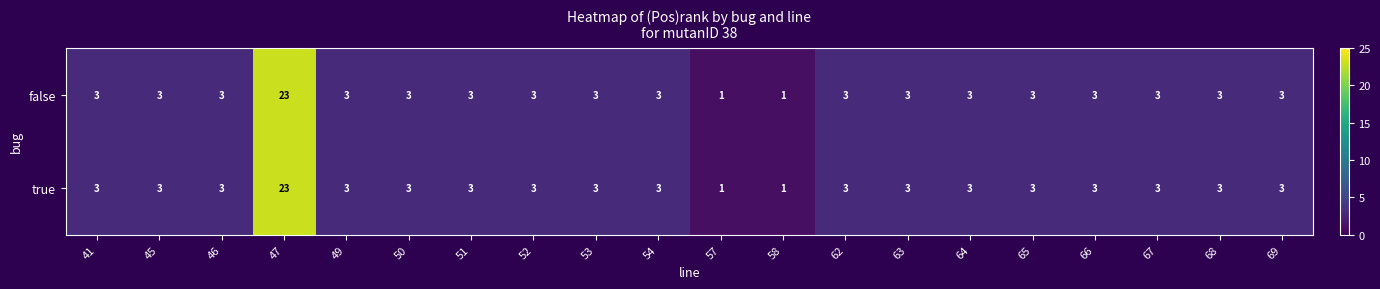

The value of false at 54 is 3. True or false?

True